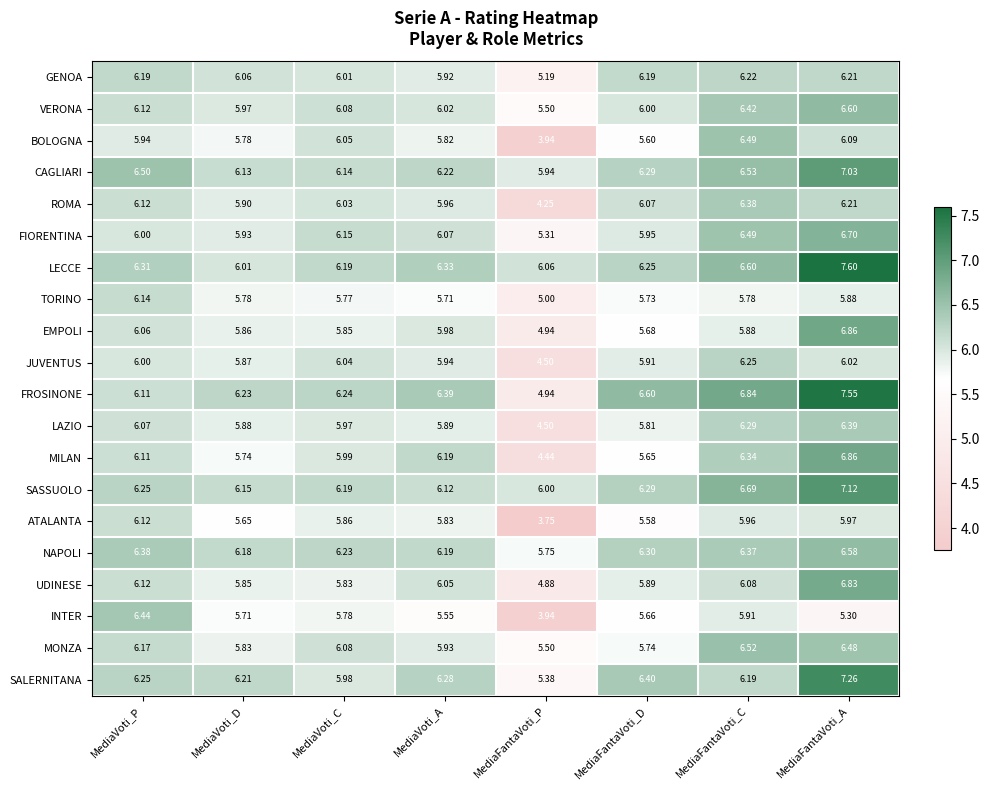

How many data points in VERONA are less than 6?

2